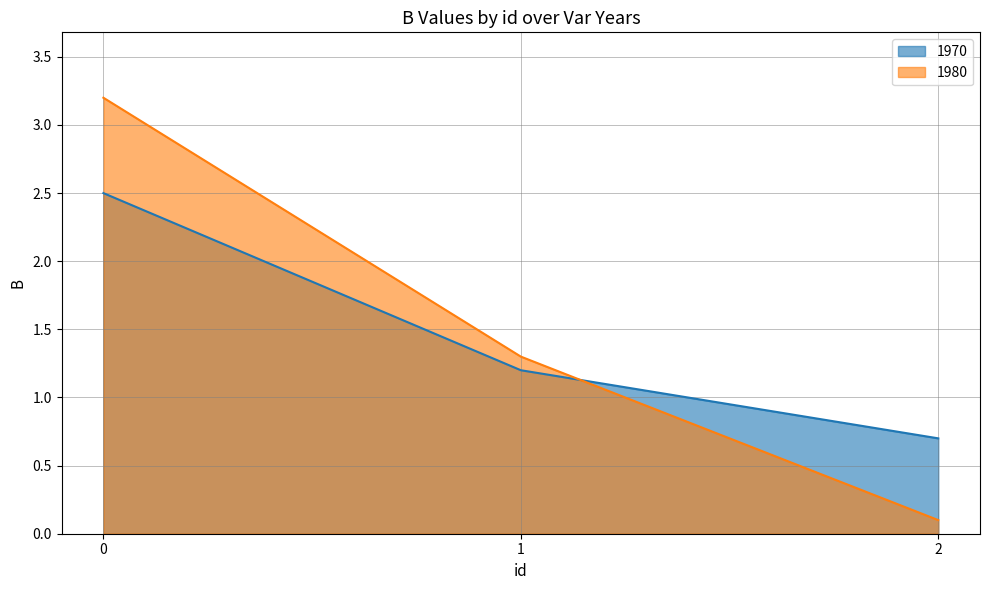

Reading left to right, extract all data points from this chart.

1970: 2.5	1.2	0.7
1980: 3.2	1.3	0.1